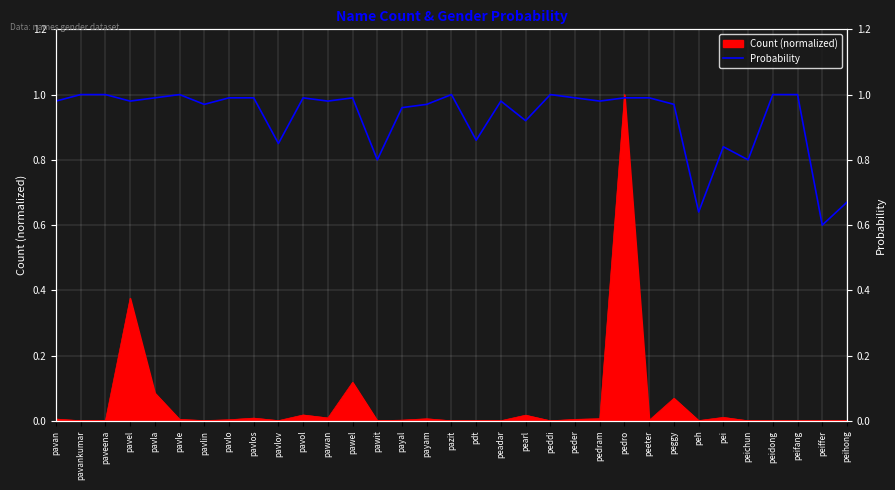

Reading left to right, what are all the values shown in this chart?

pavan=1.0	pavankumar=1.0	paveena=1.0	pavel=1.0	pavla=1.0	pavle=1.0	pavlin=1.0	pavlo=1.0	pavlos=1.0	pavlov=0.8	pavol=1.0	pawan=1.0	pawel=1.0	pawit=0.8	payal=1.0	payam=1.0	pazit=1.0	pdt=0.9	peadar=1.0	pearl=0.9	peddi=1.0	peder=1.0	pedram=1.0	pedro=1.0	peeter=1.0	peggy=1.0	peh=0.6	pei=0.8	peichun=0.8	peidong=1.0	peifang=1.0	peiffer=0.6	peihong=0.7